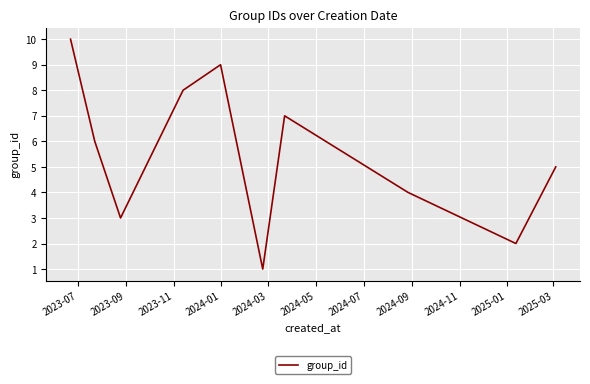

What is the difference between the maximum and minimum values?

9